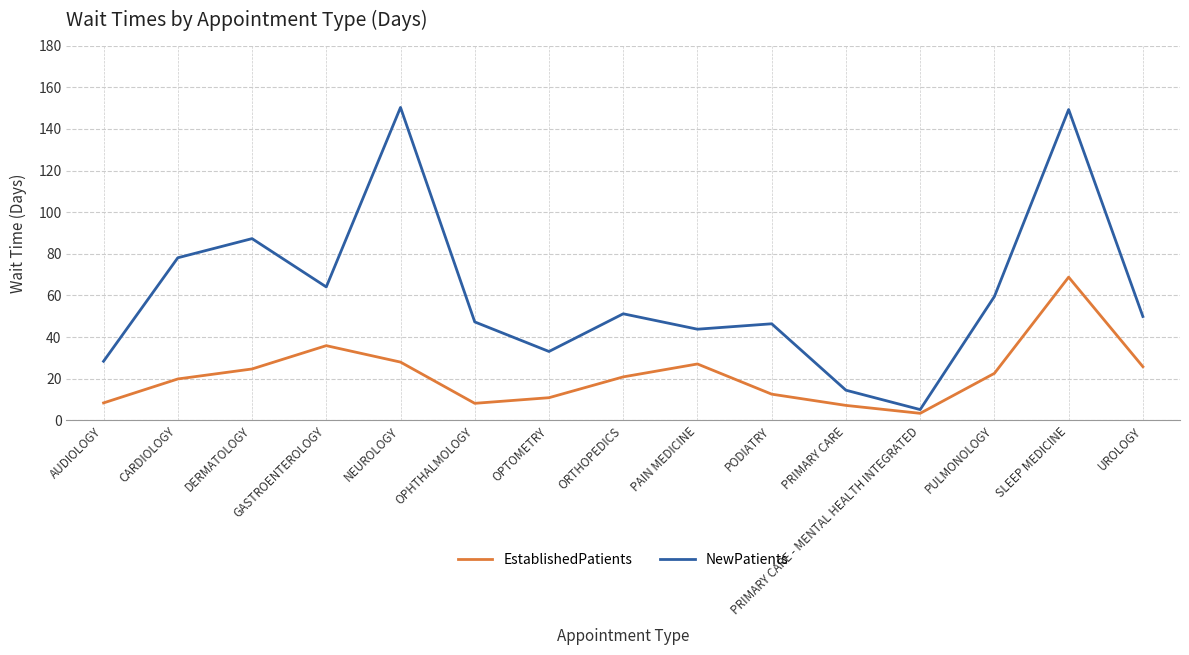

What position from the left is SLEEP MEDICINE?

14